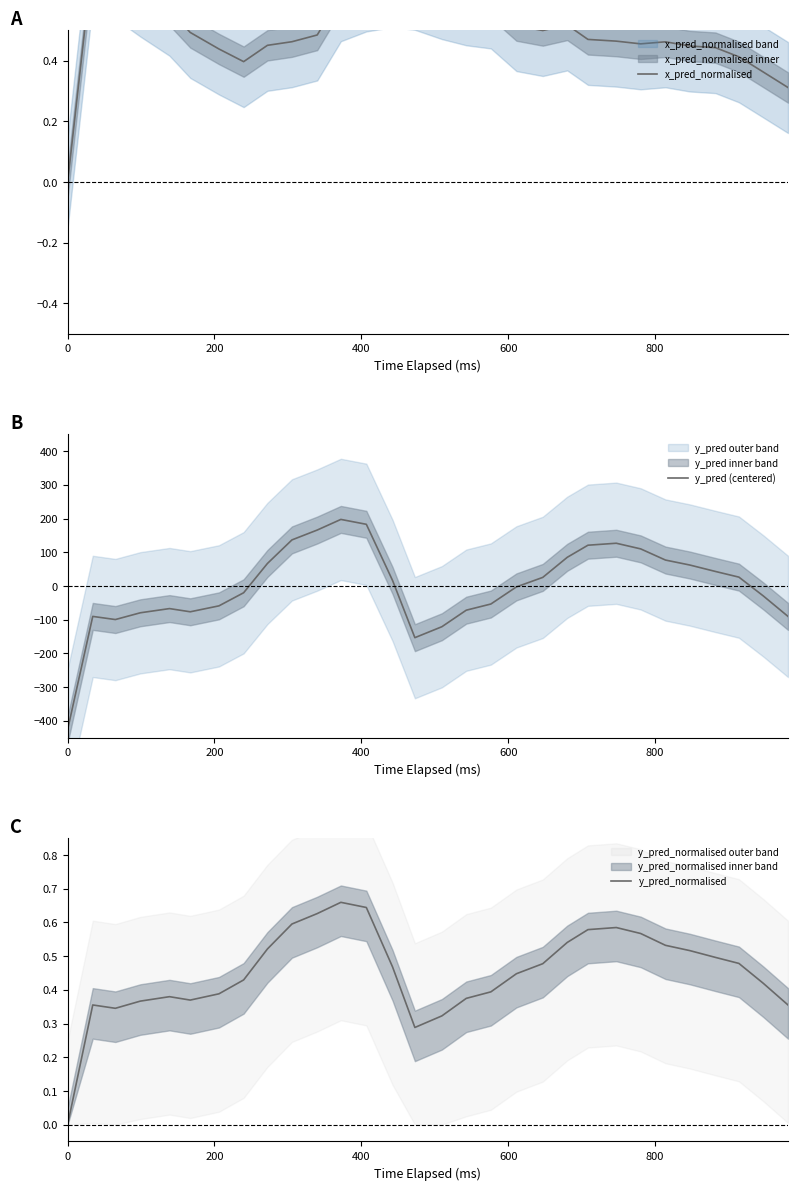

What is the maximum value shown in the chart?

197.5